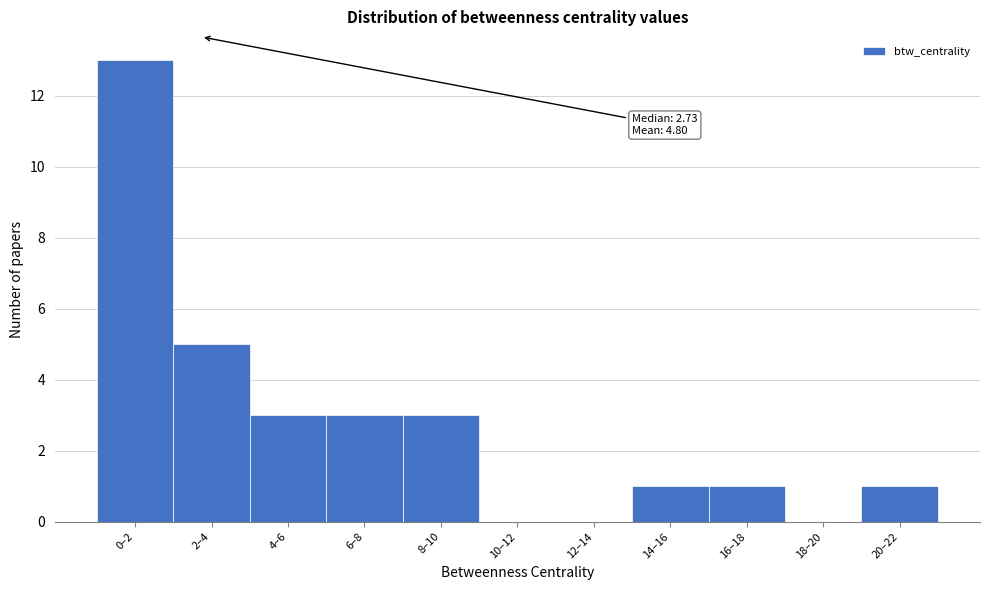

Reading left to right, list all the values displayed in this chart.

0–2=13	2–4=5	4–6=3	6–8=3	8–10=3	10–12=0	12–14=0	14–16=1	16–18=1	18–20=0	20–22=1